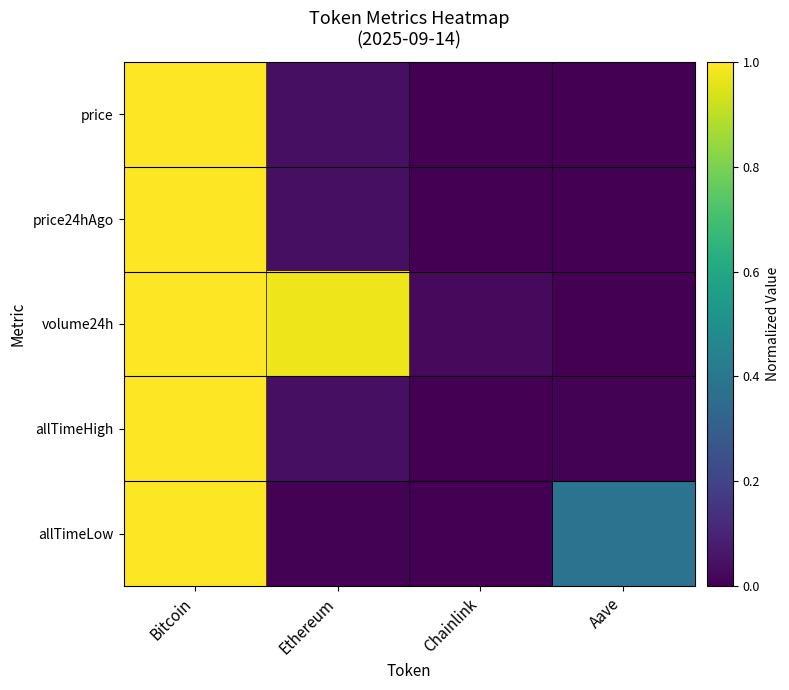

Reading right to left, what are all the values shown in this chart?

price: Aave=0.0	Chainlink=0.0	Ethereum=0.0	Bitcoin=1.0
price24hAgo: Aave=0.0	Chainlink=0.0	Ethereum=0.0	Bitcoin=1.0
volume24h: Aave=0.0	Chainlink=0.0	Ethereum=1.0	Bitcoin=1.0
allTimeHigh: Aave=0.0	Chainlink=0.0	Ethereum=0.0	Bitcoin=1.0
allTimeLow: Aave=0.4	Chainlink=0.0	Ethereum=0.0	Bitcoin=1.0